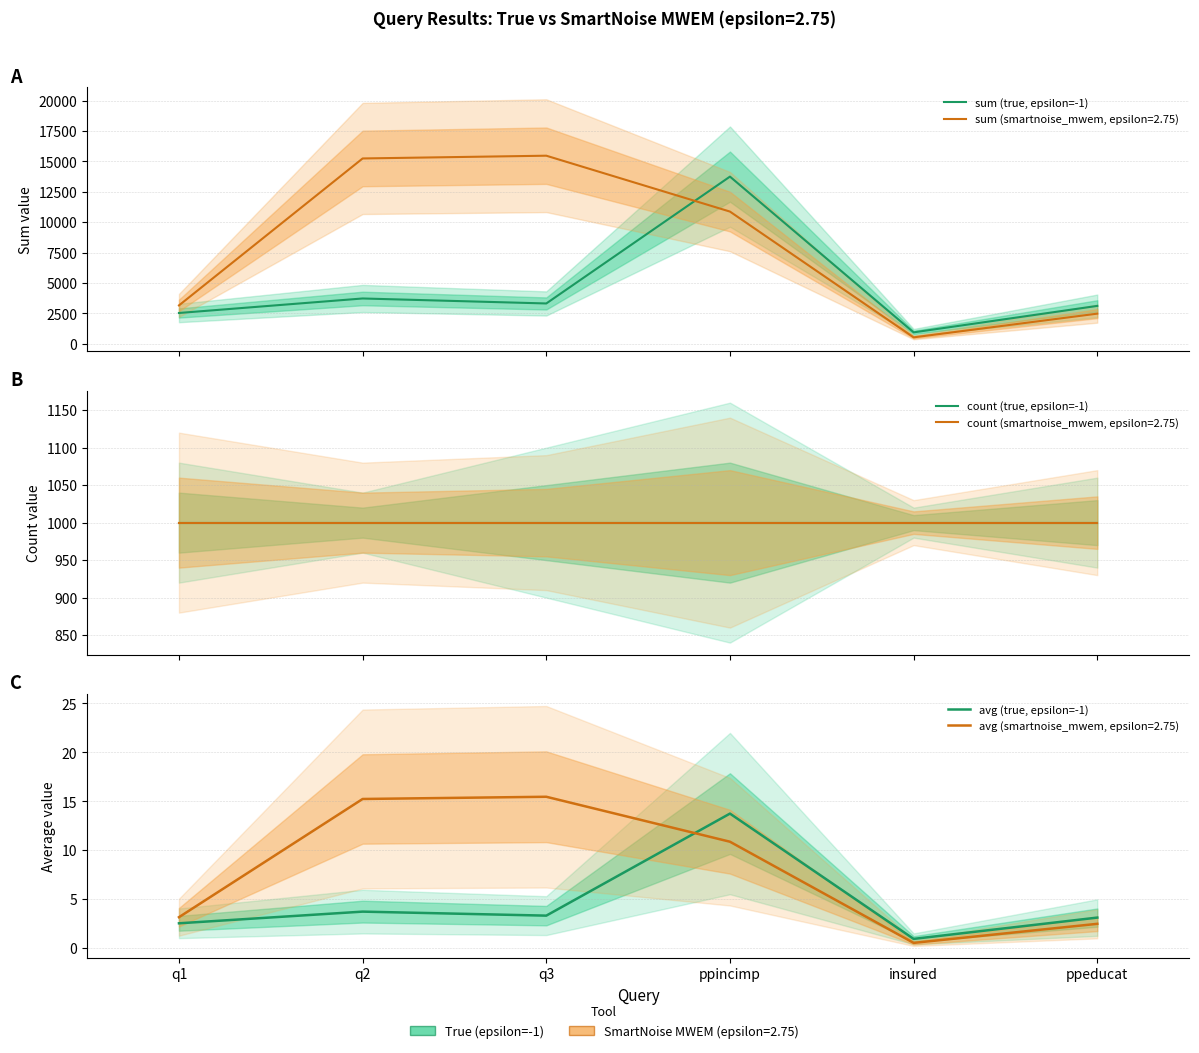

Is it true that sum (true, epsilon=-1) equals 934.0 at insured?

True